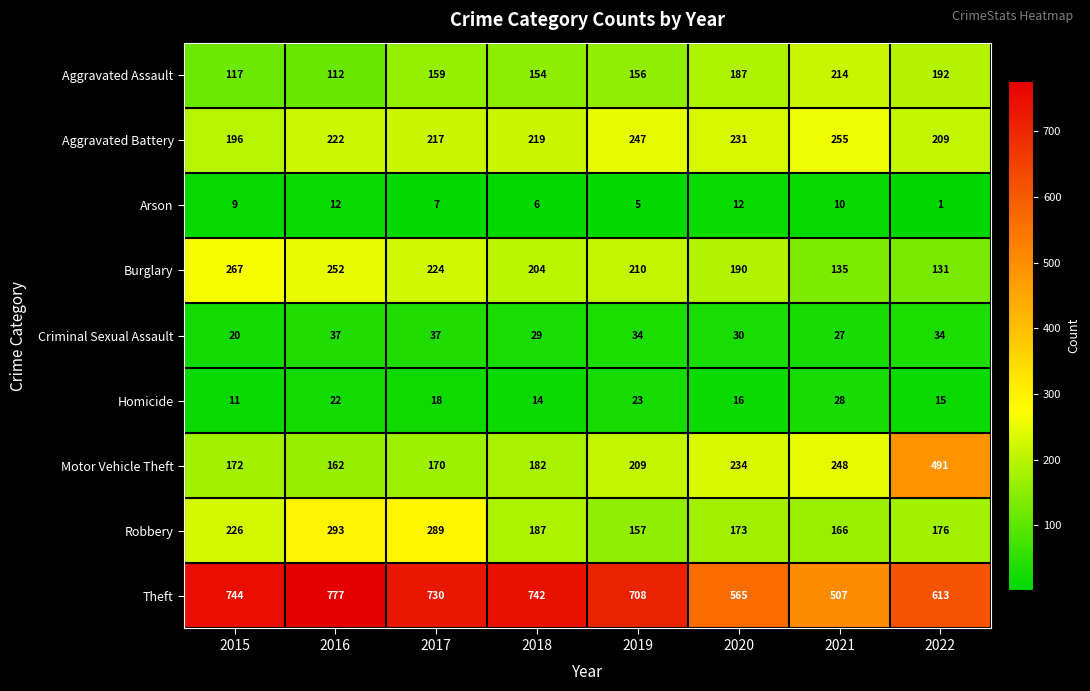

At how many categories does at least one series exceed 427?

8